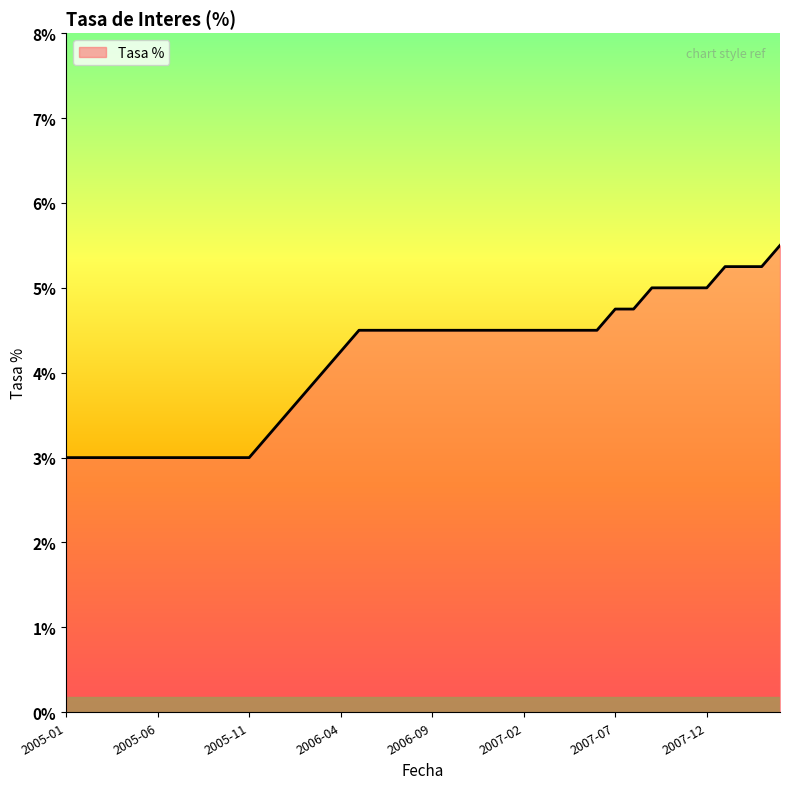

What is the greatest value displayed?

5.5